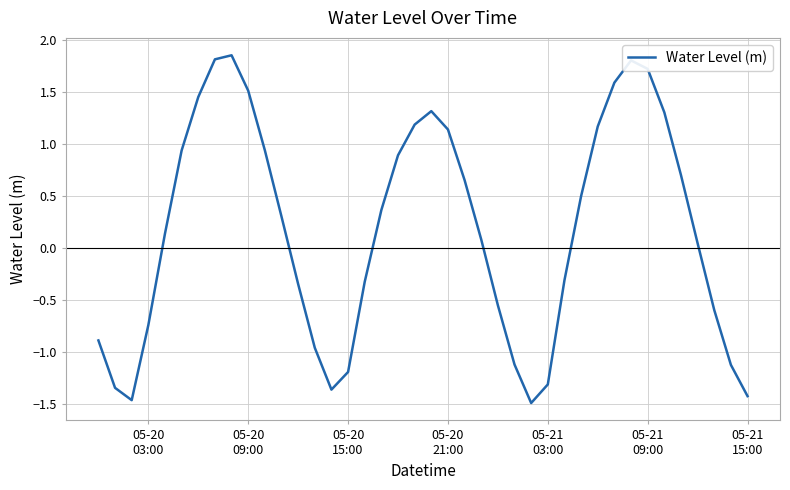

How many interior local peaks (higher than both neighbors) does the data have?

3